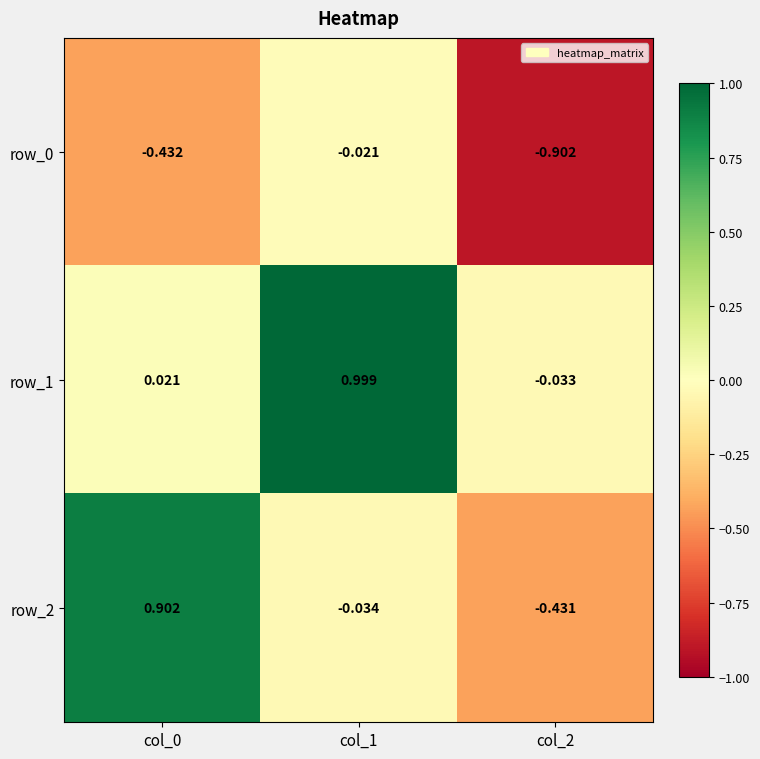

The row_2 series shows 0.9 at col_0. True or false?

True